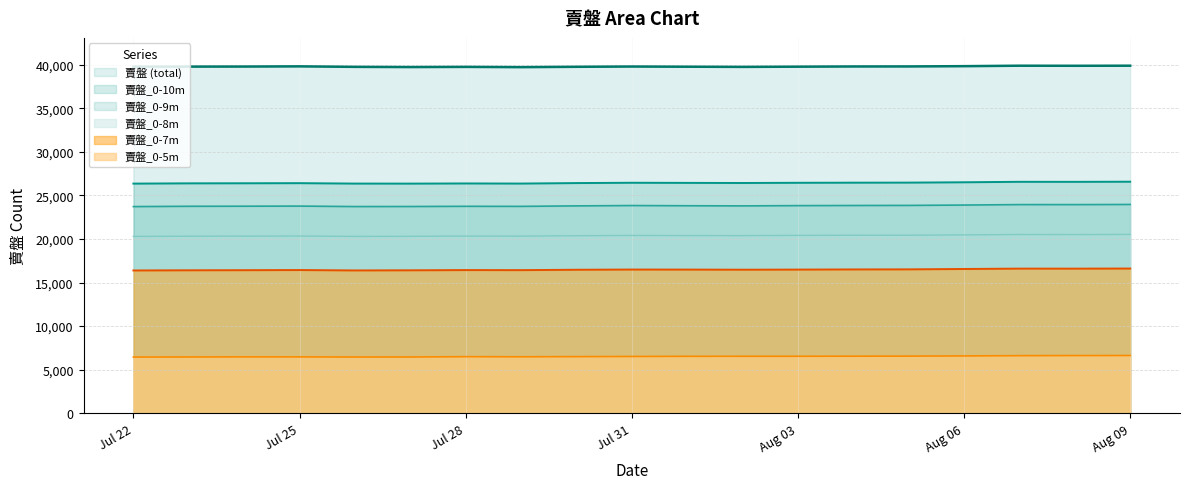

True or false: 賣盤_0-10m and 賣盤 (total) cross at least once.

False